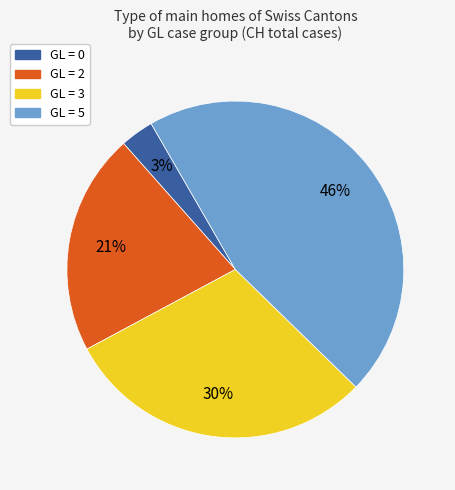

True or false: GL = 3 accounts for 39% of the total.

False